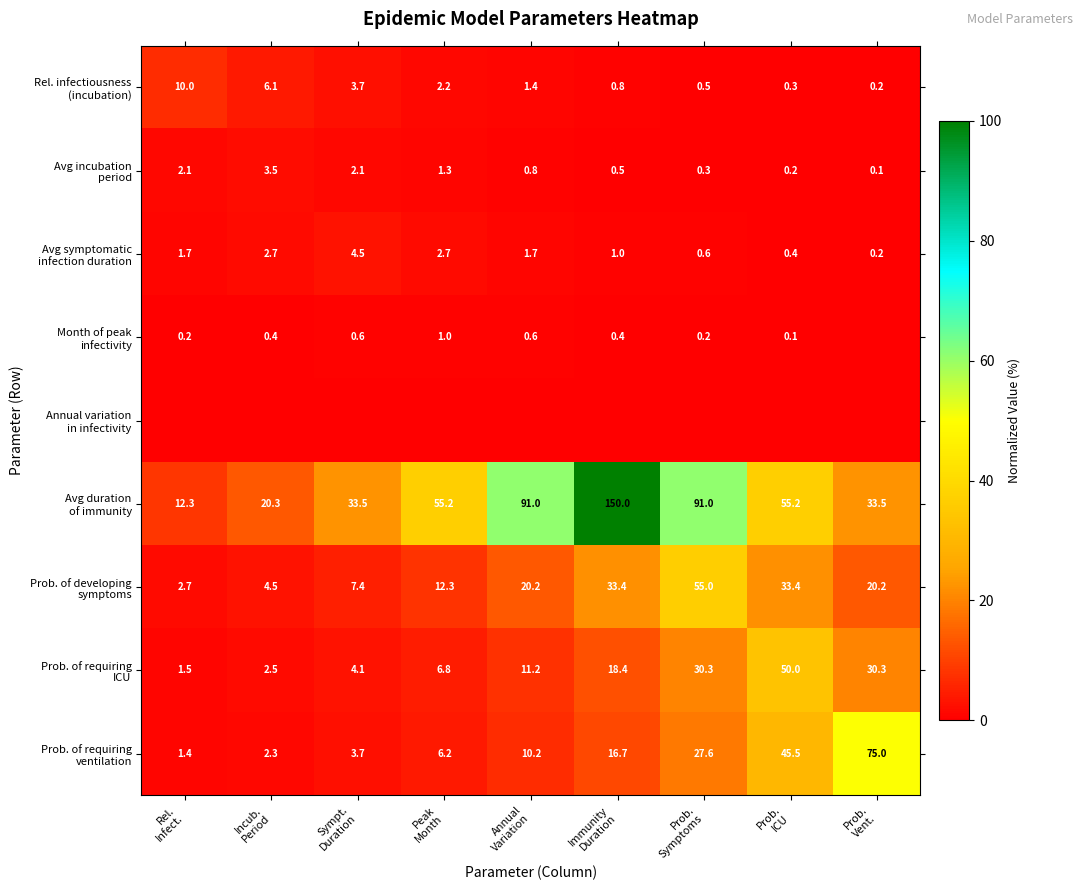

At Incub. Period, list the series in order from smallest to largest.

Annual variation in infectivity, Month of peak infectivity, Prob. of requiring ventilation, Prob. of requiring ICU, Avg symptomatic infection duration, Avg incubation period, Prob. of developing symptoms, Rel. infectiousness (incubation), Avg duration of immunity